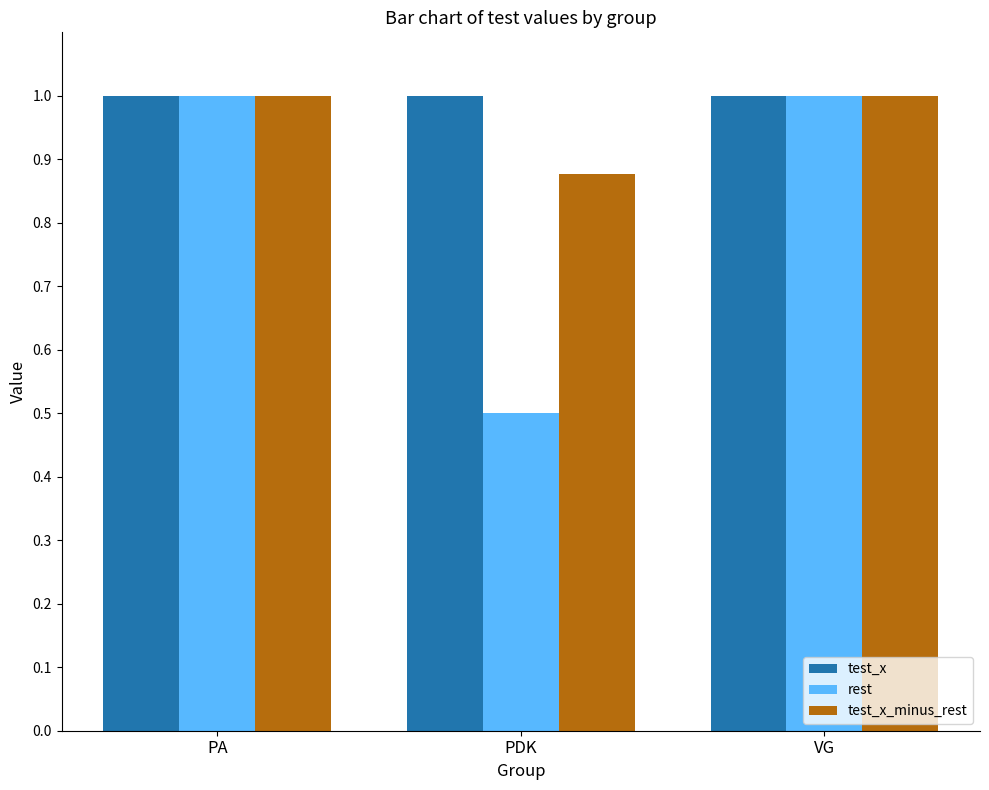

What position from the right is PDK?

2